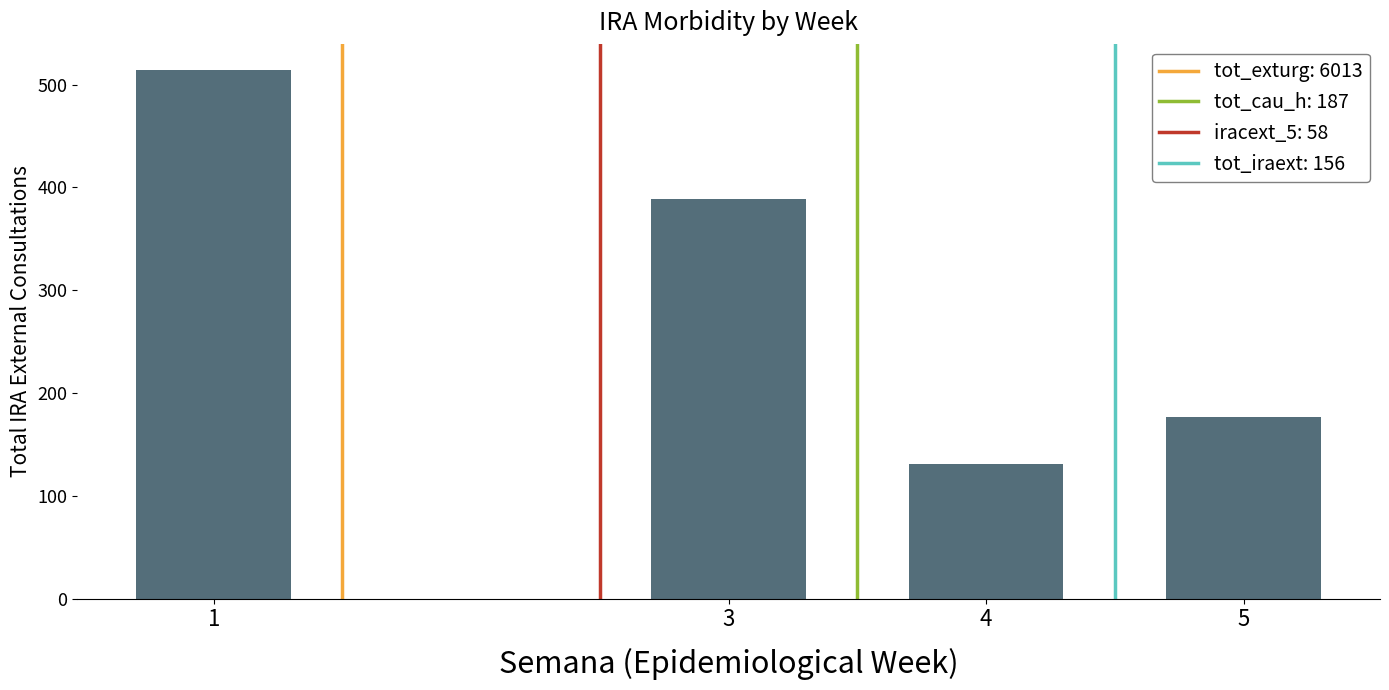

Count the values in the range 177 to 514.

3